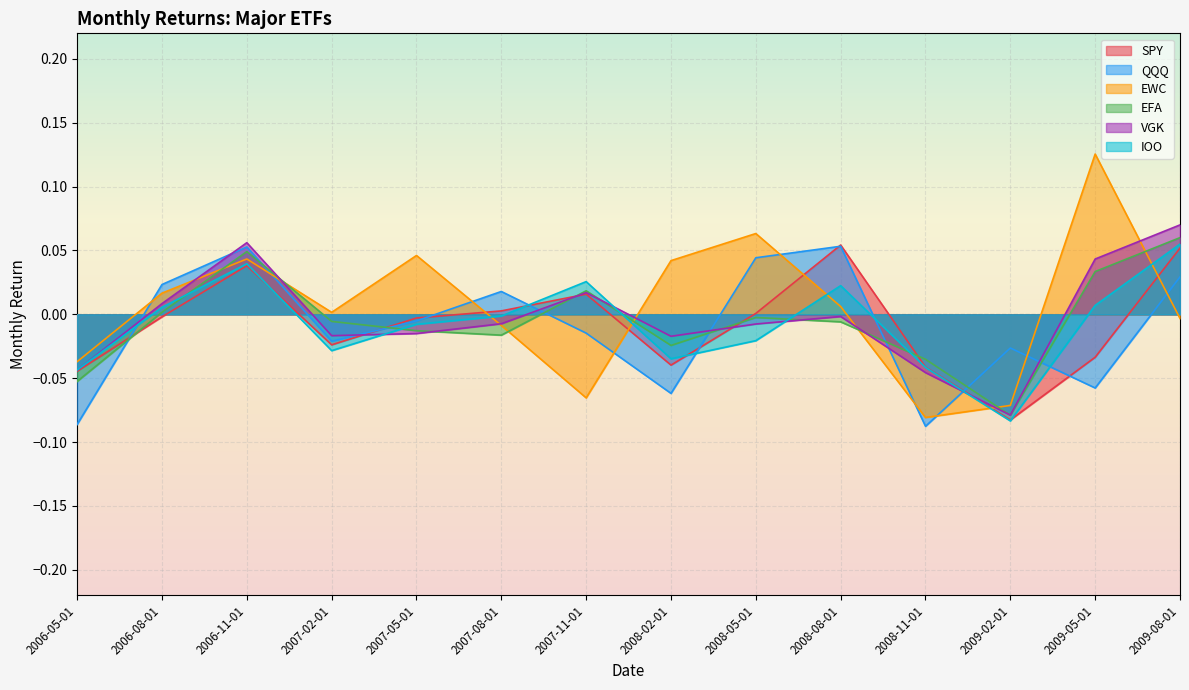

What is the label of the 7th point from the left?

2007-11-01